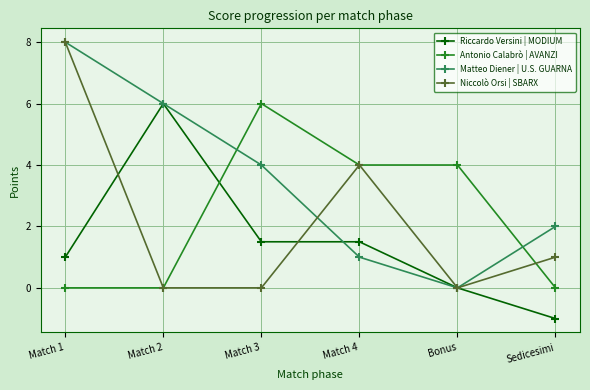

What is the difference between the highest and lowest values at Bonus?

4.0